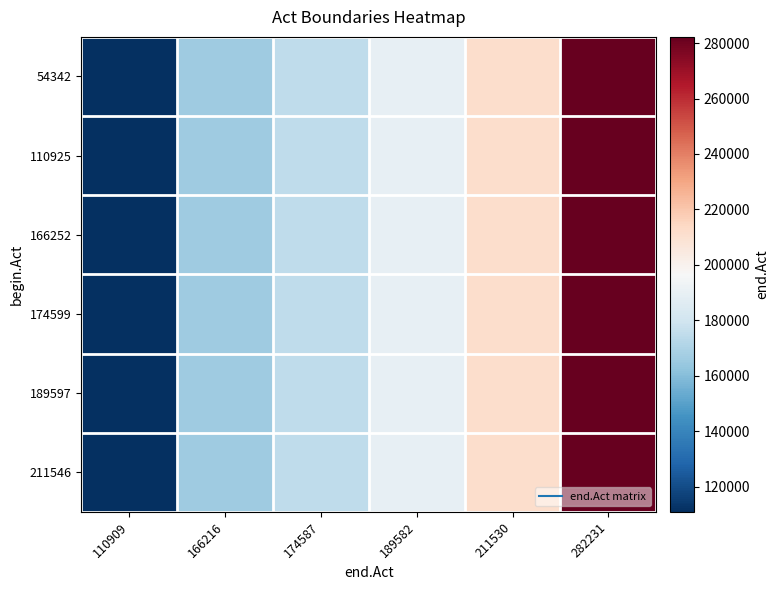

Which series has the largest range (max minus min)?

54342